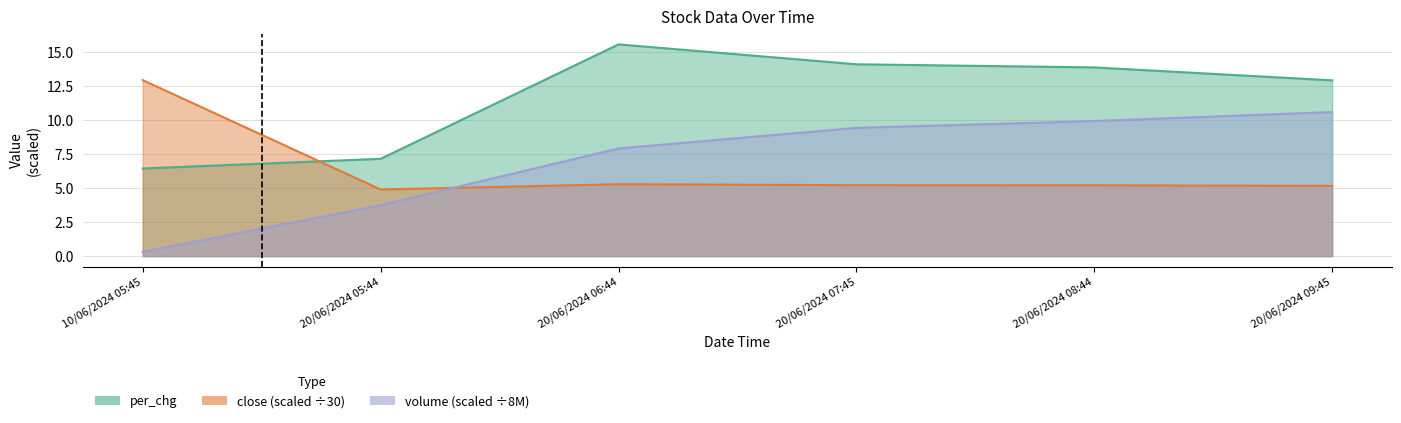

Reading left to right, list all the values displayed in this chart.

per_chg: 10/06/2024 05:45=6.4	20/06/2024 05:44=7.1	20/06/2024 06:44=15.5	20/06/2024 07:45=14.1	20/06/2024 08:44=13.8	20/06/2024 09:45=12.9
close: 10/06/2024 05:45=12.9	20/06/2024 05:44=4.9	20/06/2024 06:44=5.3	20/06/2024 07:45=5.2	20/06/2024 08:44=5.2	20/06/2024 09:45=5.2
volume: 10/06/2024 05:45=0.3	20/06/2024 05:44=3.7	20/06/2024 06:44=7.9	20/06/2024 07:45=9.4	20/06/2024 08:44=9.9	20/06/2024 09:45=10.6